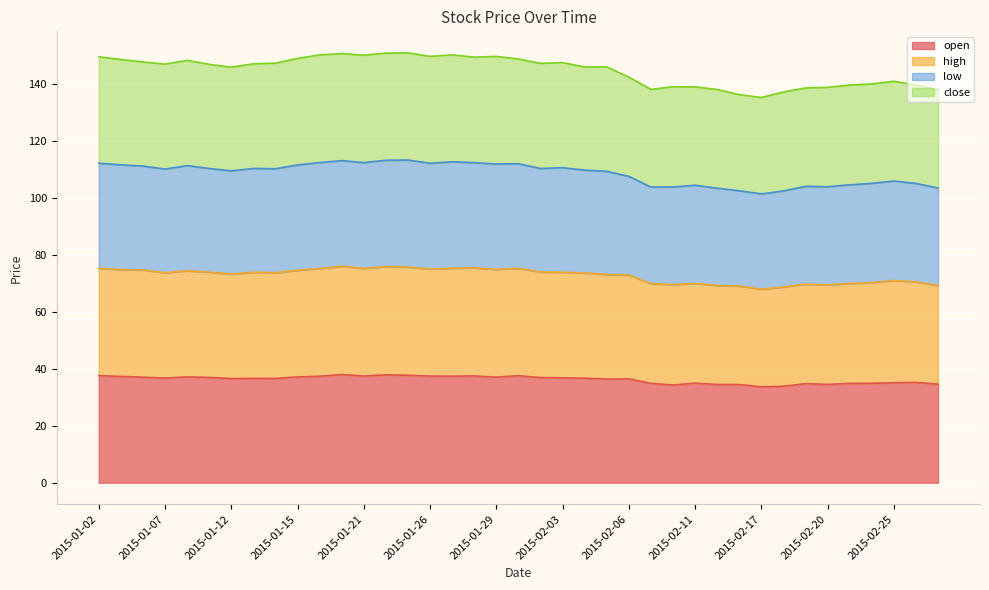

What is the label of the 38th point from the right?

2015-01-05